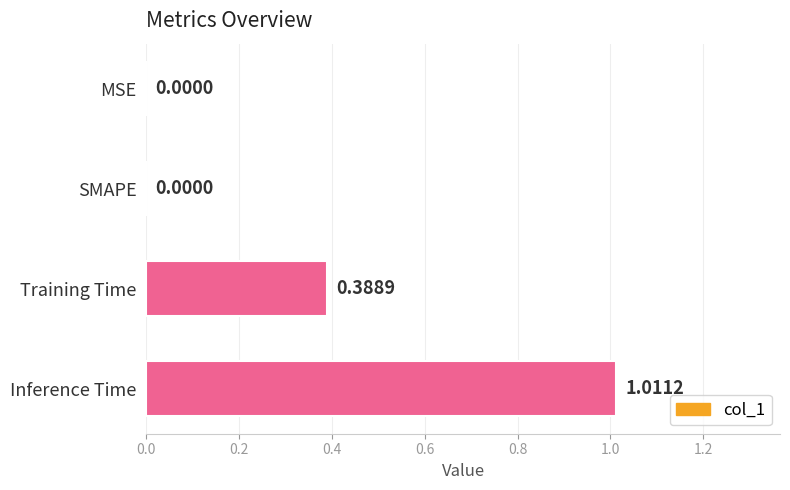

Which category has the highest value across all series?

Inference Time